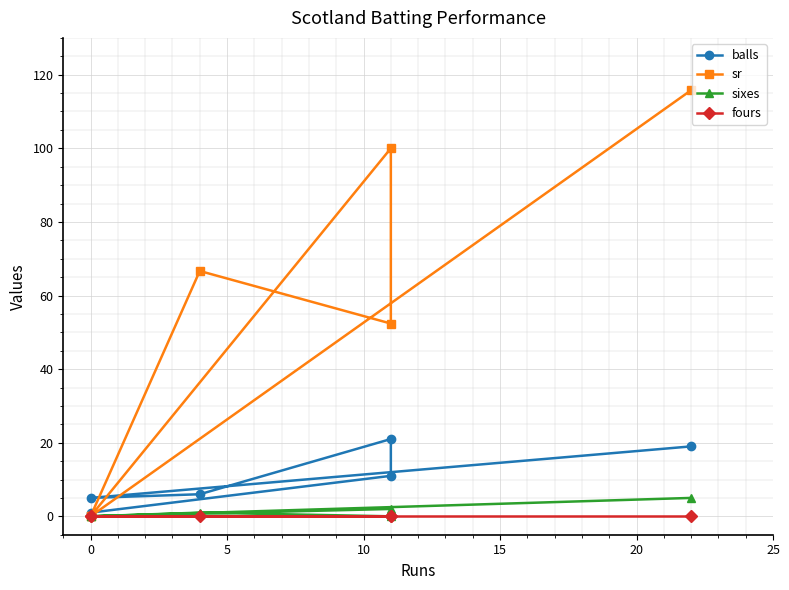

Is this an area chart (filled region under the line)?

No